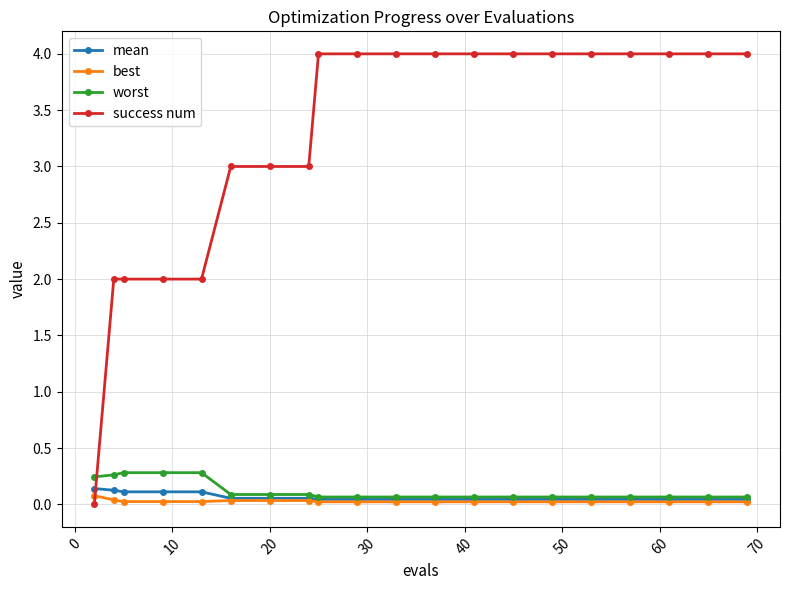

Which series has the widest spread of values?

success num